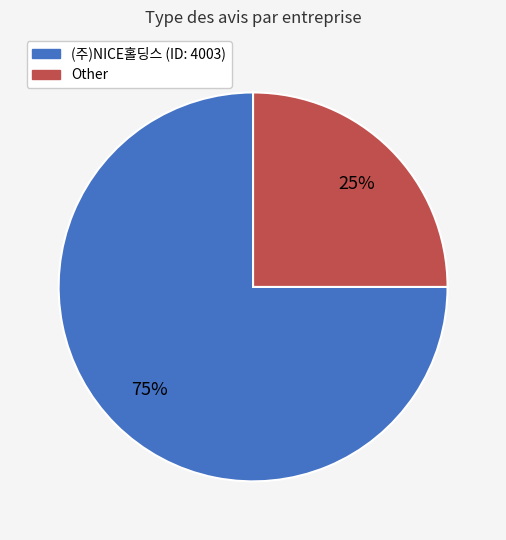

To the nearest percent, what is the average slice percentage?

50%